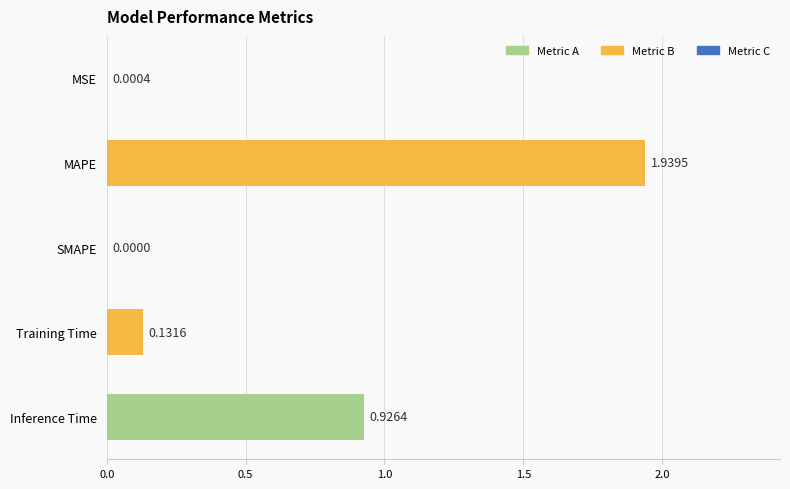

Which category has the highest value across all series?

MAPE